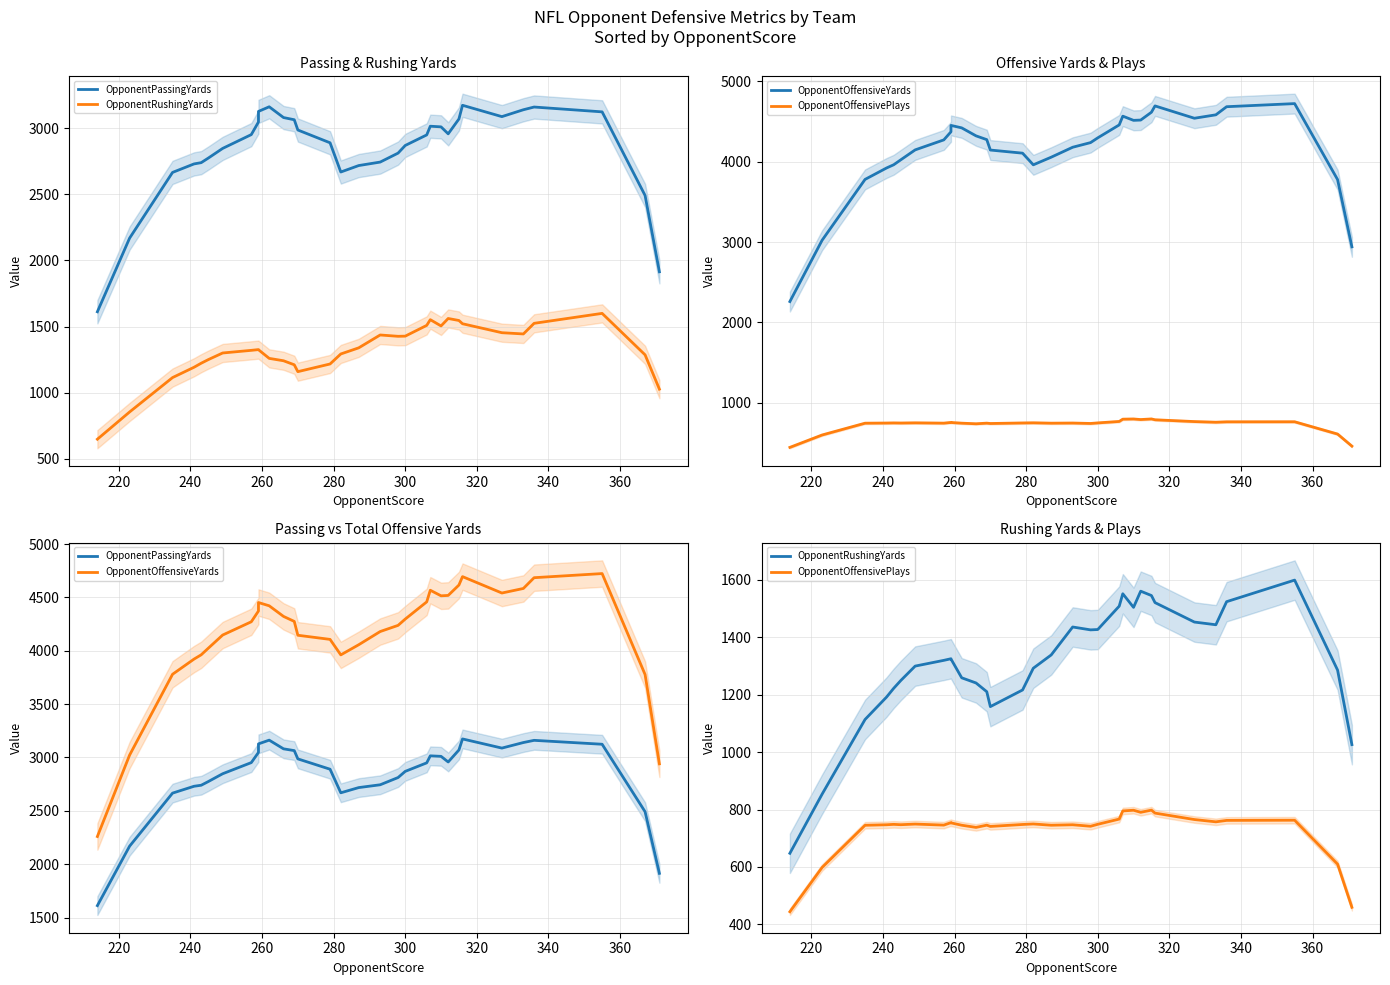

How many interior local valleys does the OpponentRushingYards series have?

4